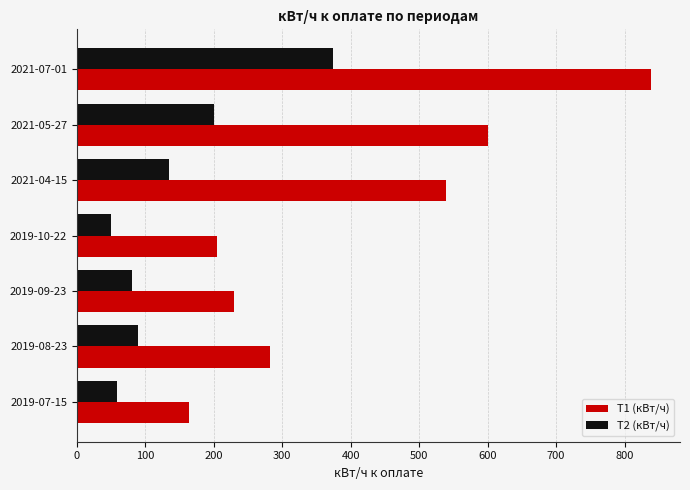

At how many categories does at least one series exceed 183?

6